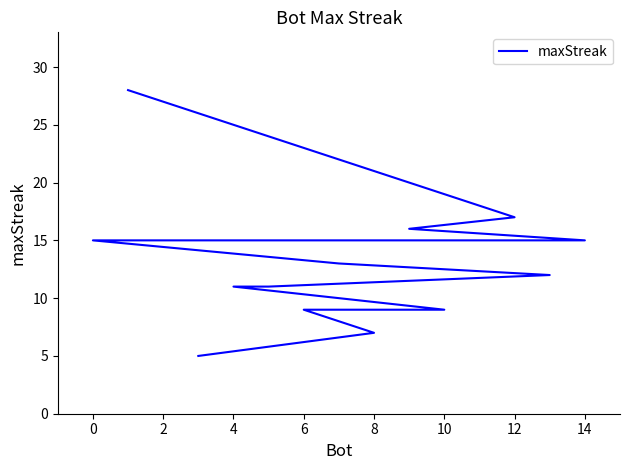

True or false: there are more than 0 points higher than both neighbors.

False